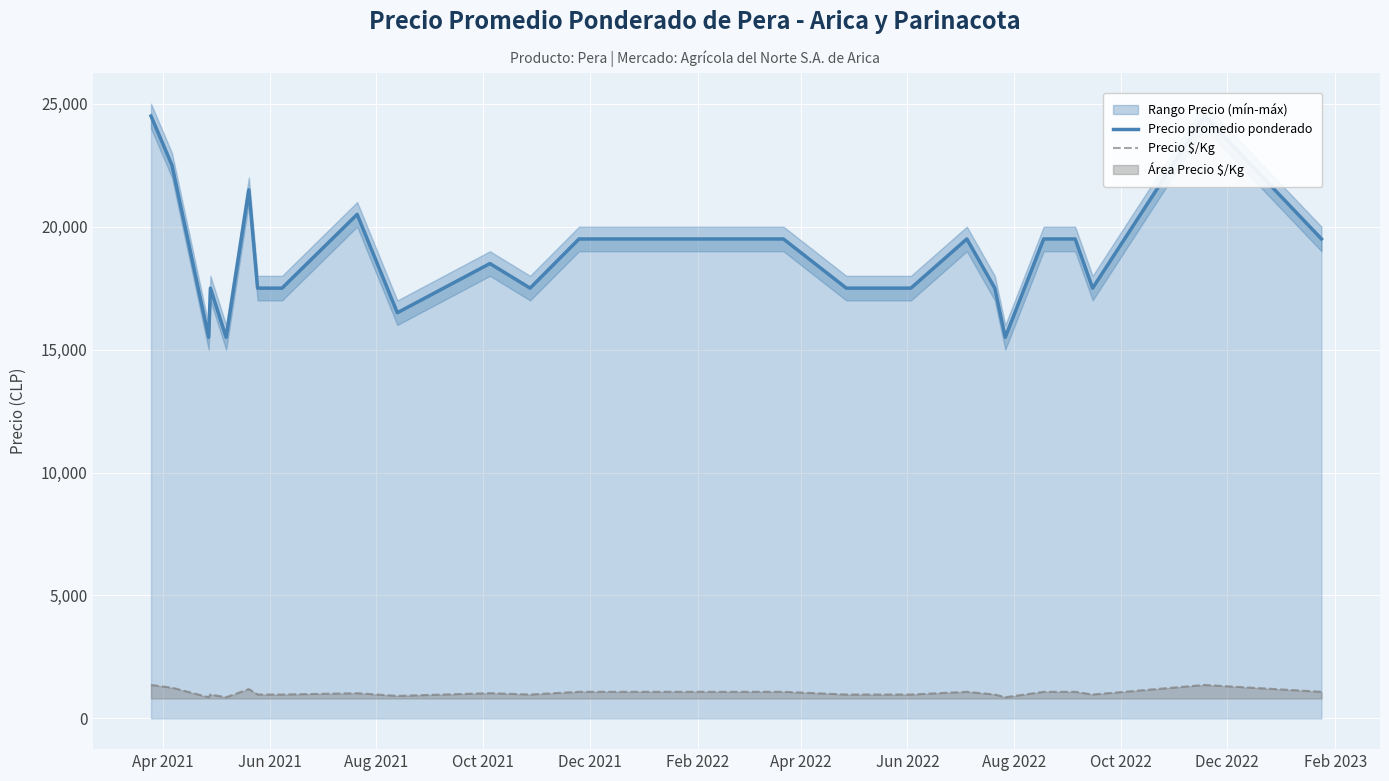

What is the difference between the maximum and minimum values in the Precio promedio ponderado series?

9000